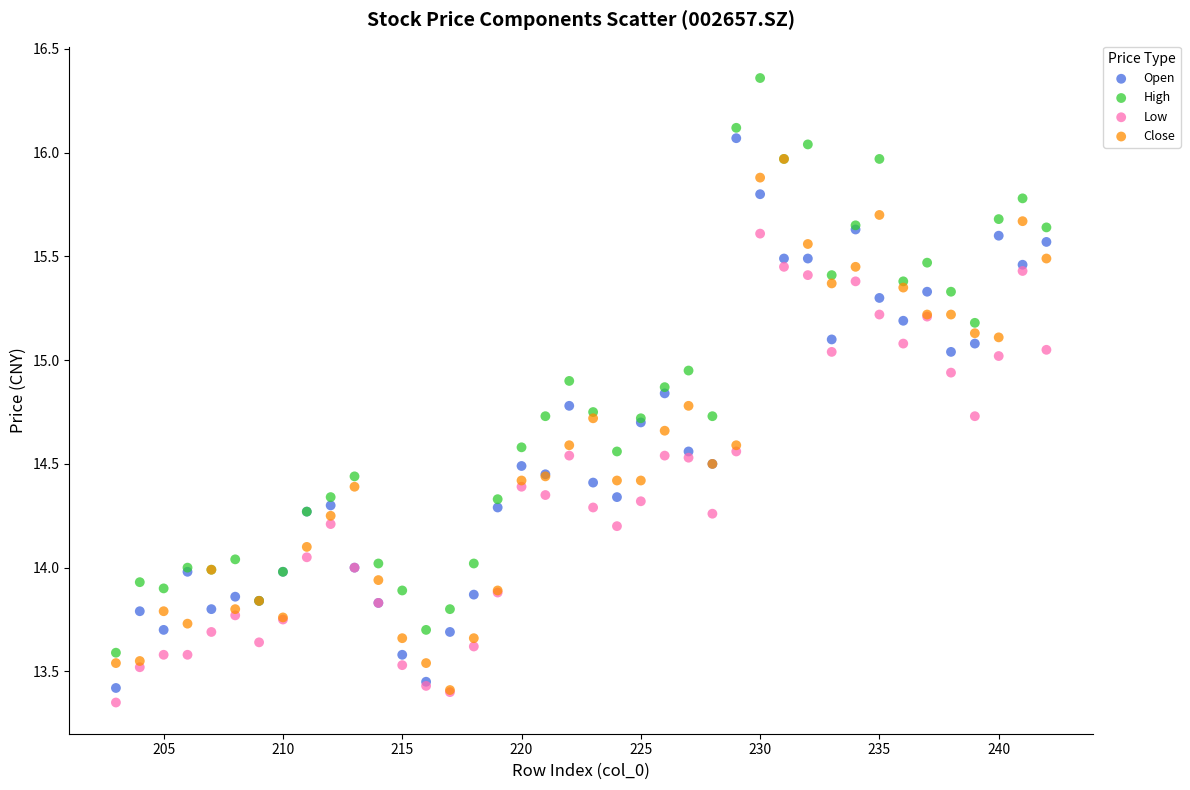

Which series reaches the maximum Y coordinate?

High